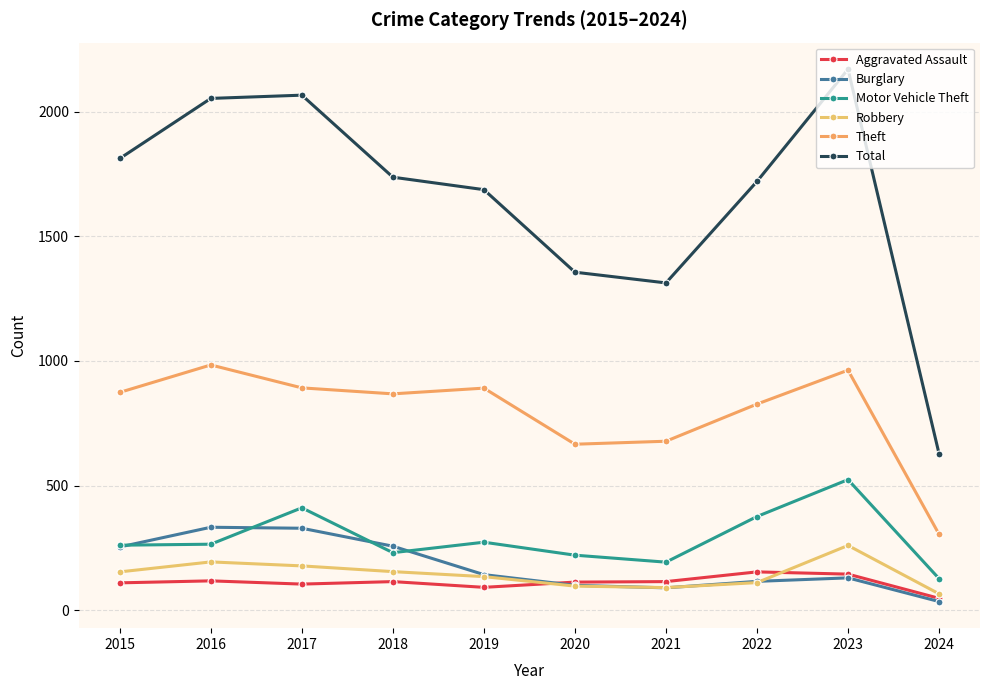

How many lines are shown in the chart?

6